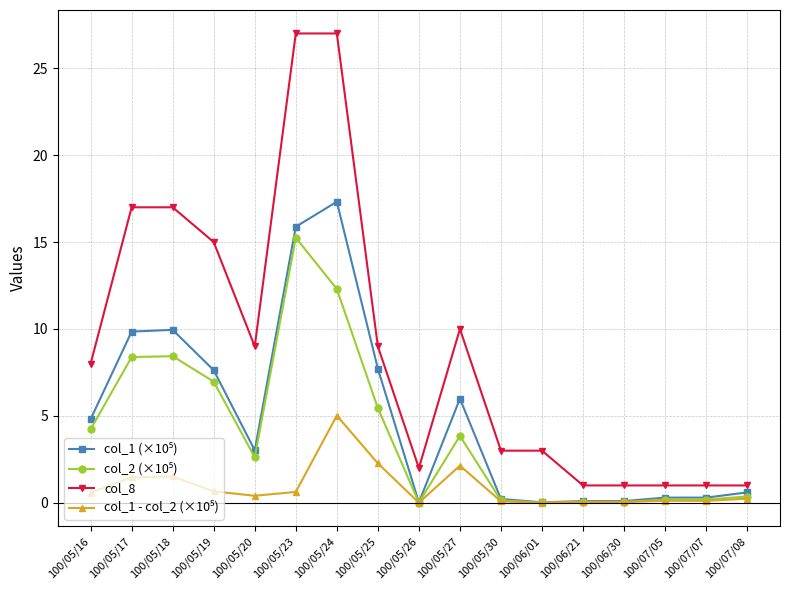

What is the total value across all series at 100/05/23?

58.8